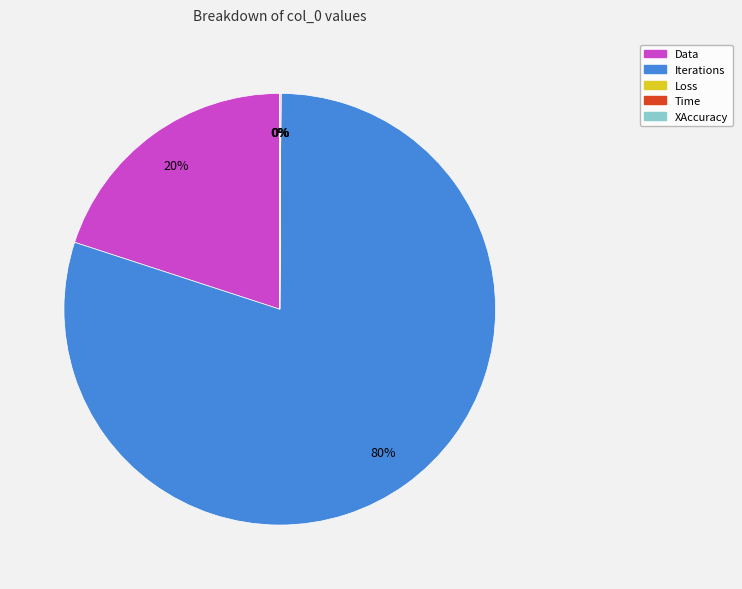

The Data slice represents 7% of the pie. True or false?

False